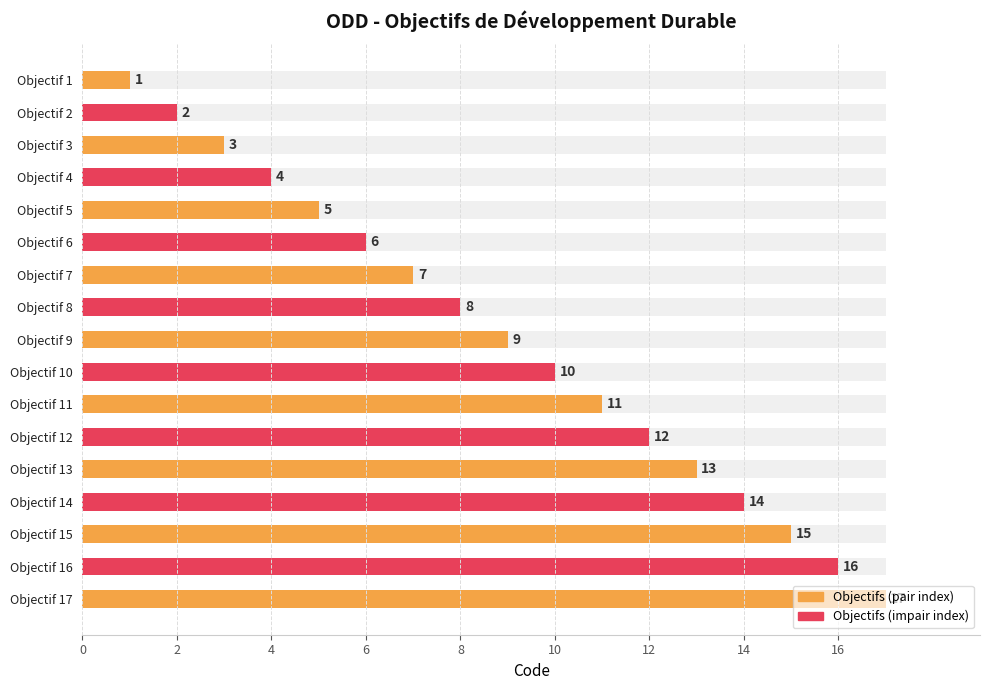

True or false: the data shows 22 at Objectif 15.

False